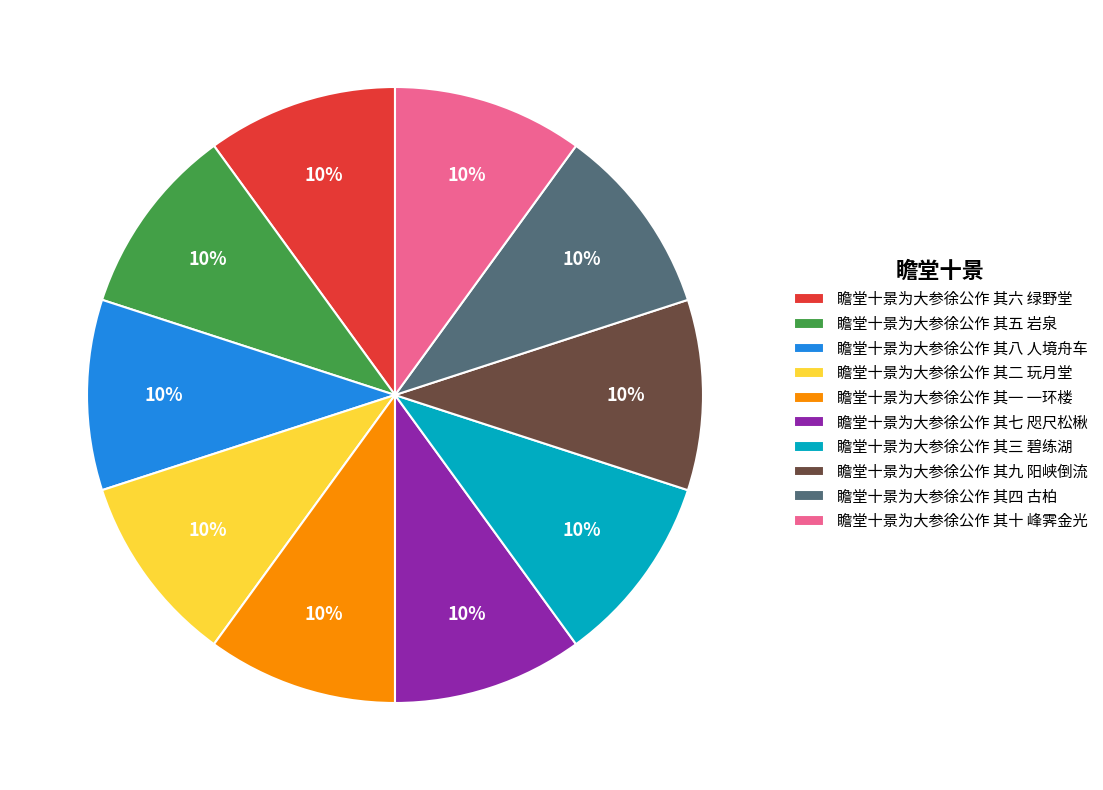

What percentage is the 瞻堂十景为大参徐公作 其六 绿野堂 slice, to the nearest percent?

10%